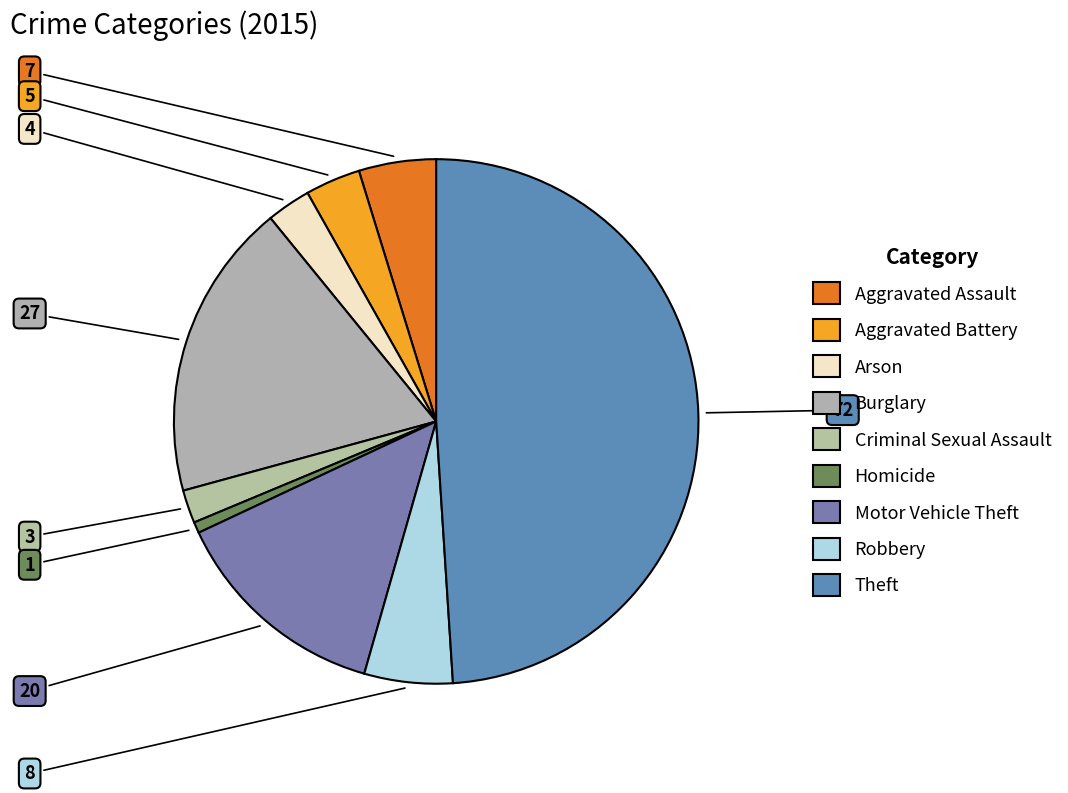

Rank the categories by value from highest to lowest.

Theft, Burglary, Motor Vehicle Theft, Robbery, Aggravated Assault, Aggravated Battery, Arson, Criminal Sexual Assault, Homicide